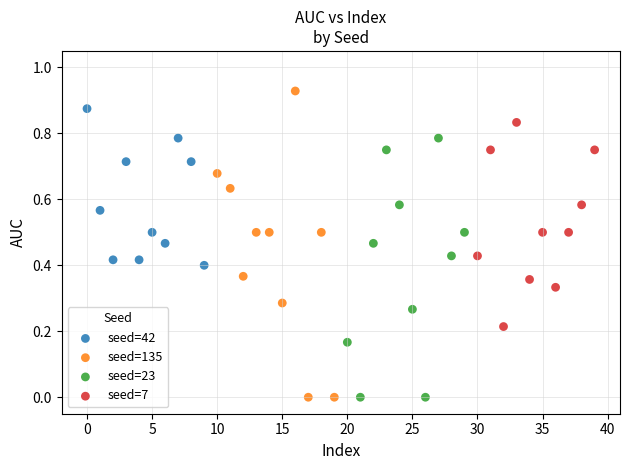

Which series has the widest spread of Y values?

seed=135